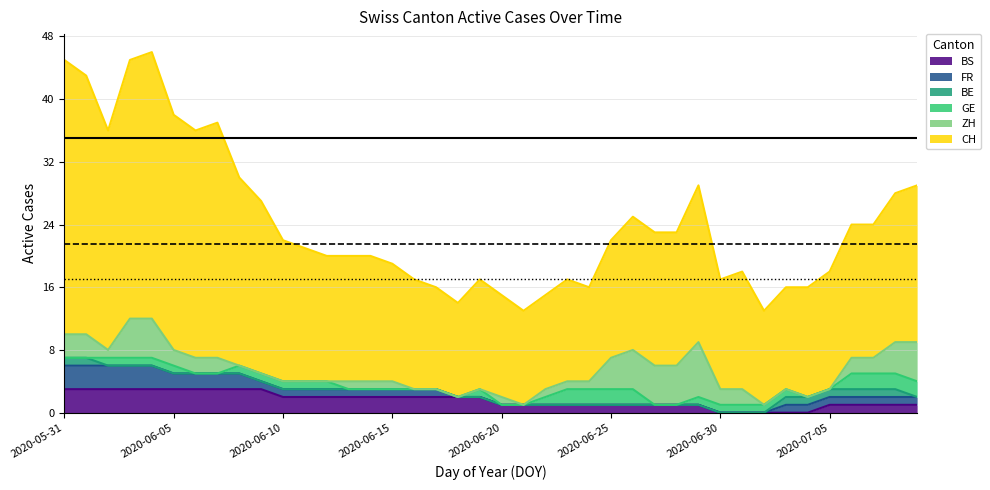

True or false: BE has more than 2 points higher than both neighbors.

False